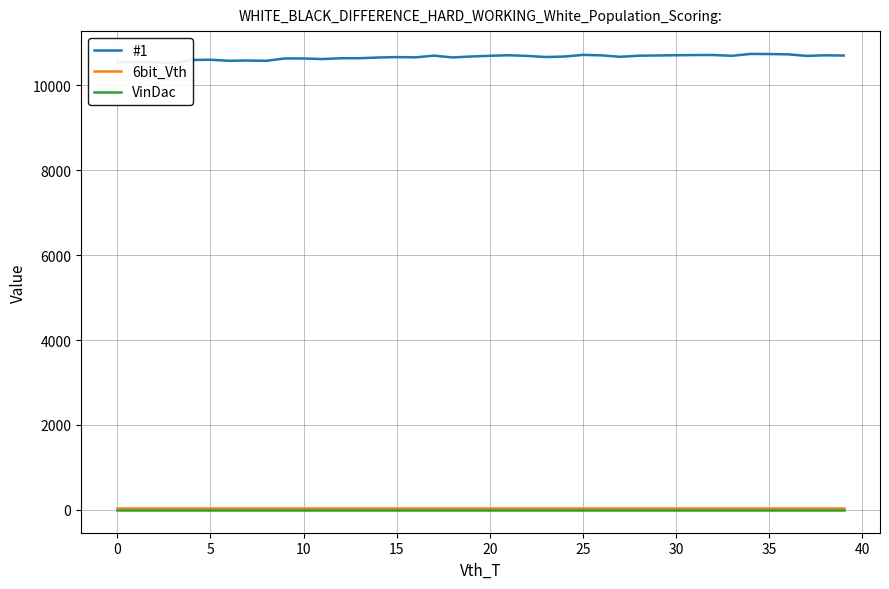

What is the average value of the 6bit_Vth series?

42